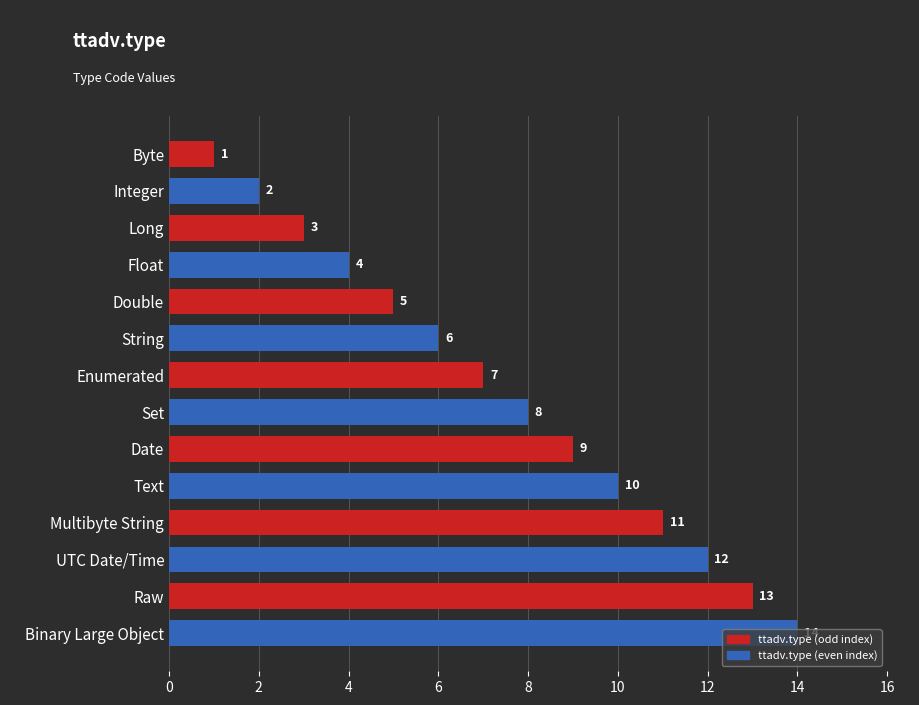

The chart shows a value of 14 at Binary Large Object. True or false?

True